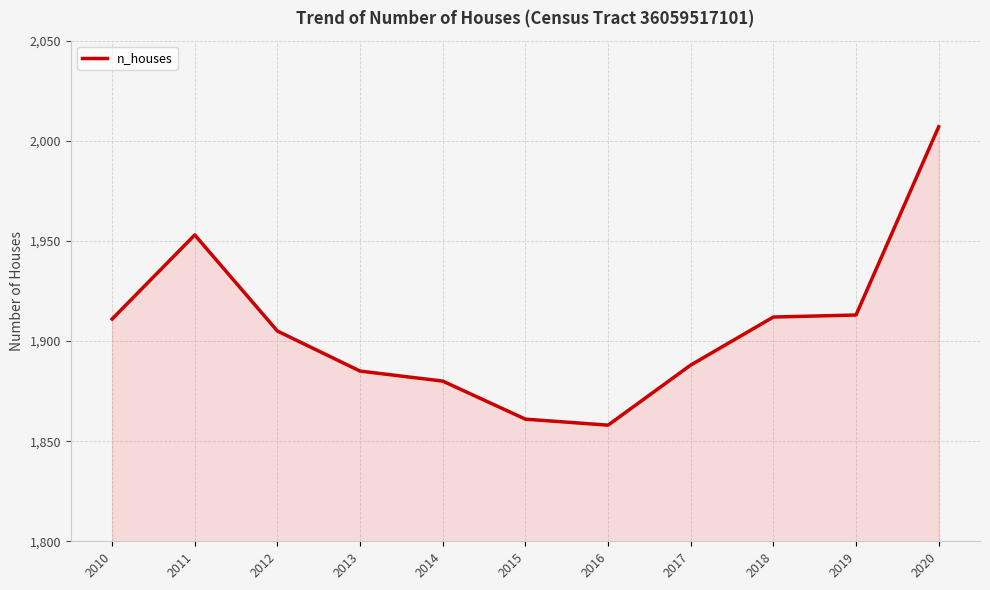

How many lines are shown in the chart?

1